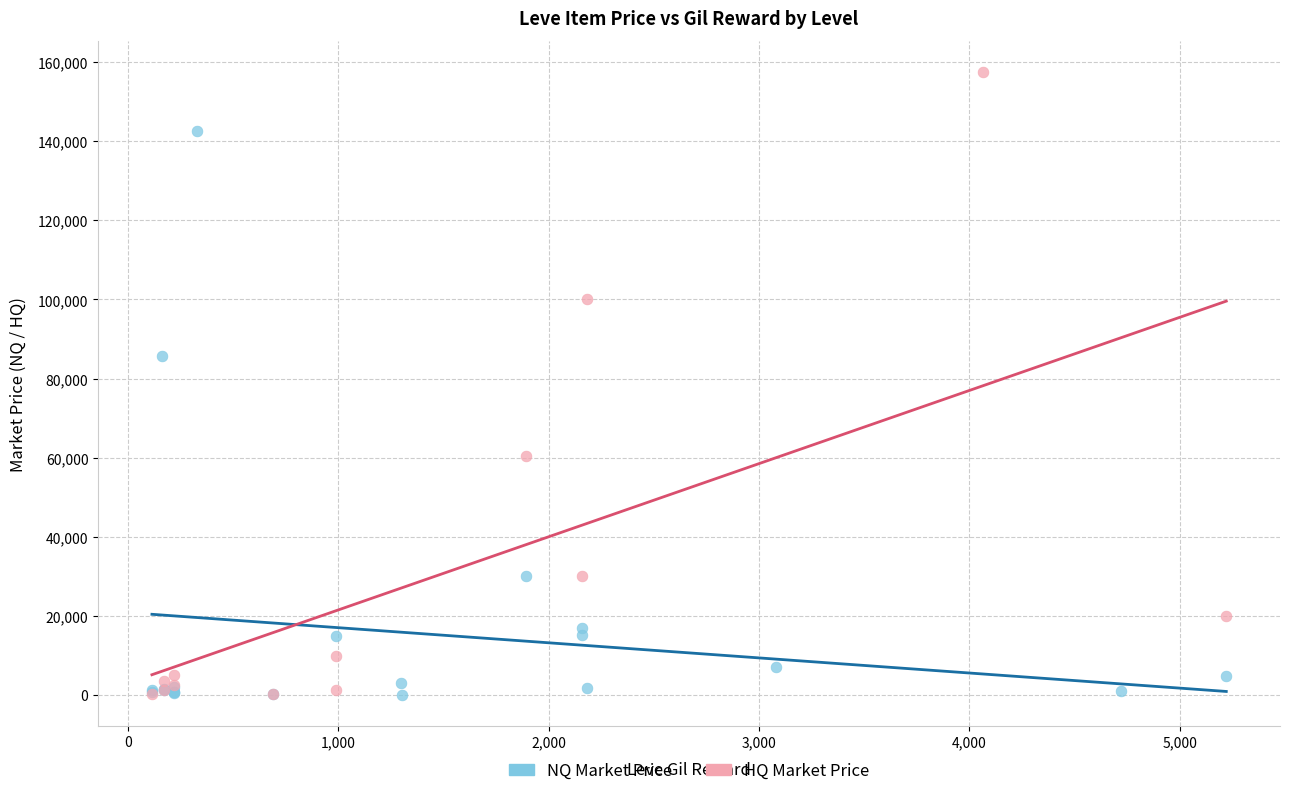

Which series has the widest spread of Y values?

HQ Market Price